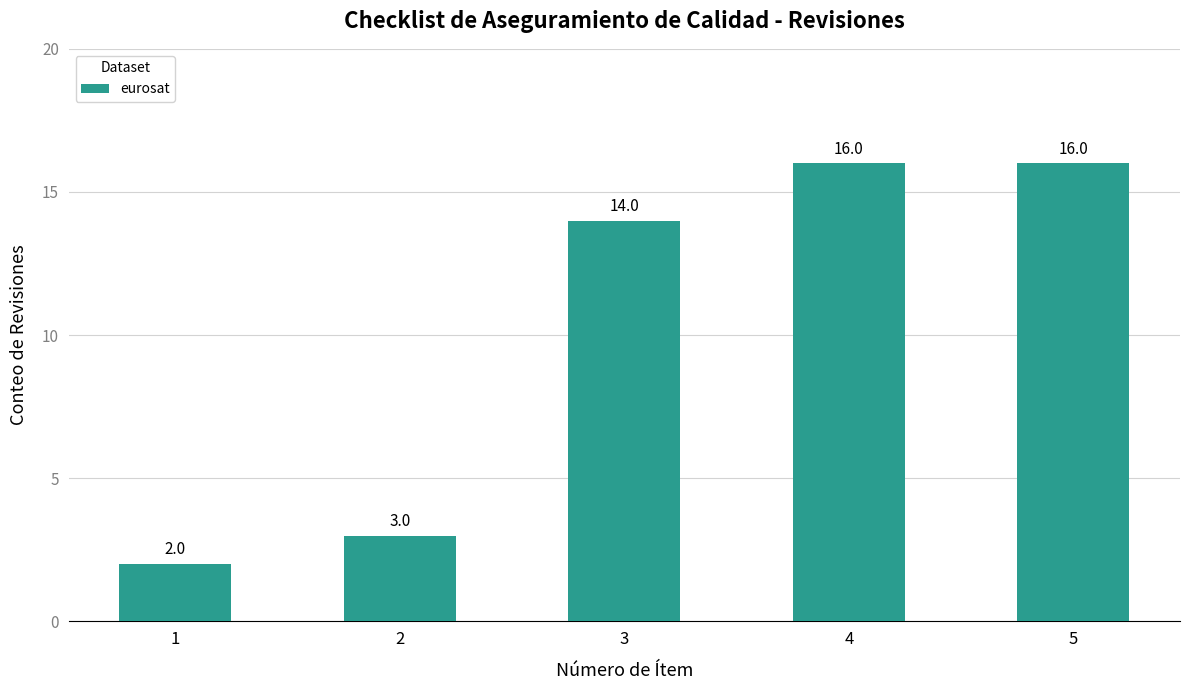

What is the sum of all values?

51